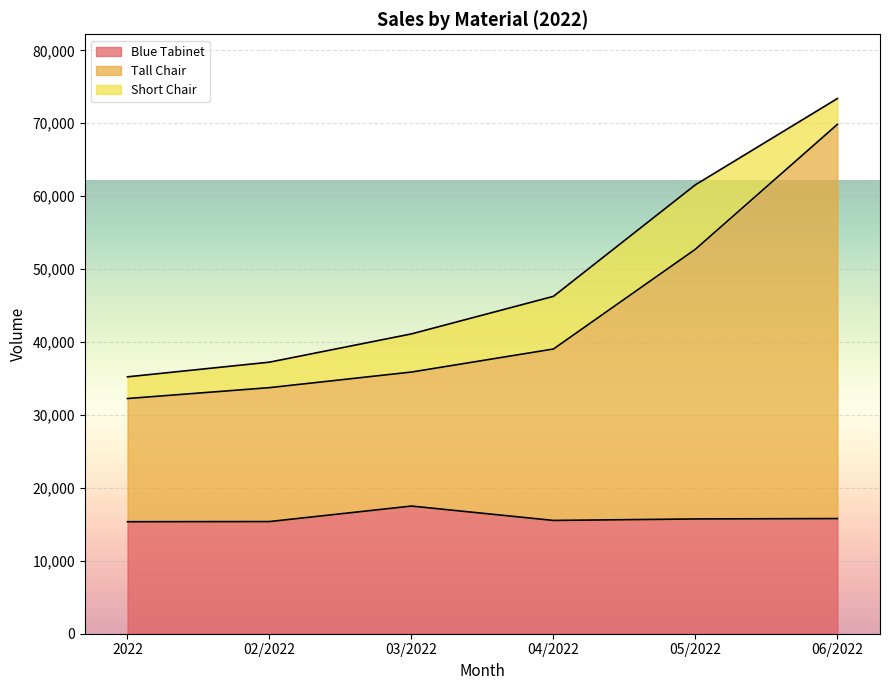

What is the total value across all series at 05/2022?

61566